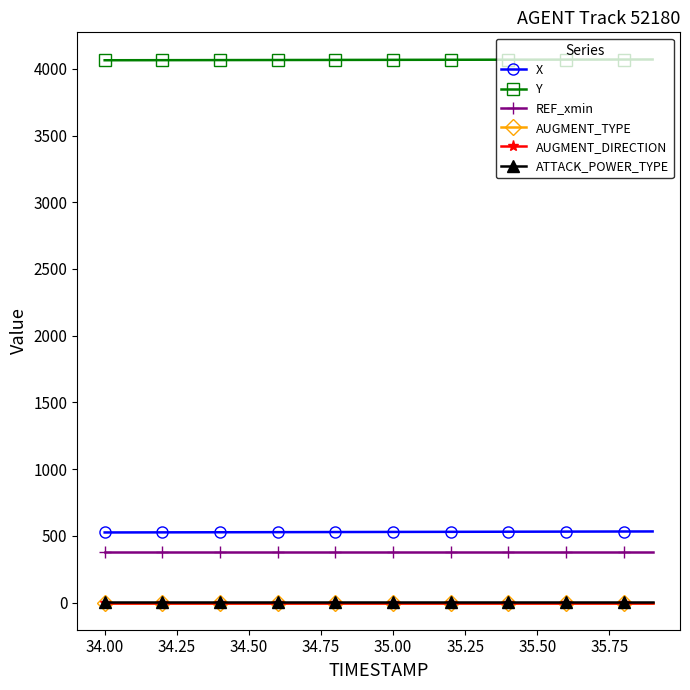

Does the chart have visible grid lines?

No